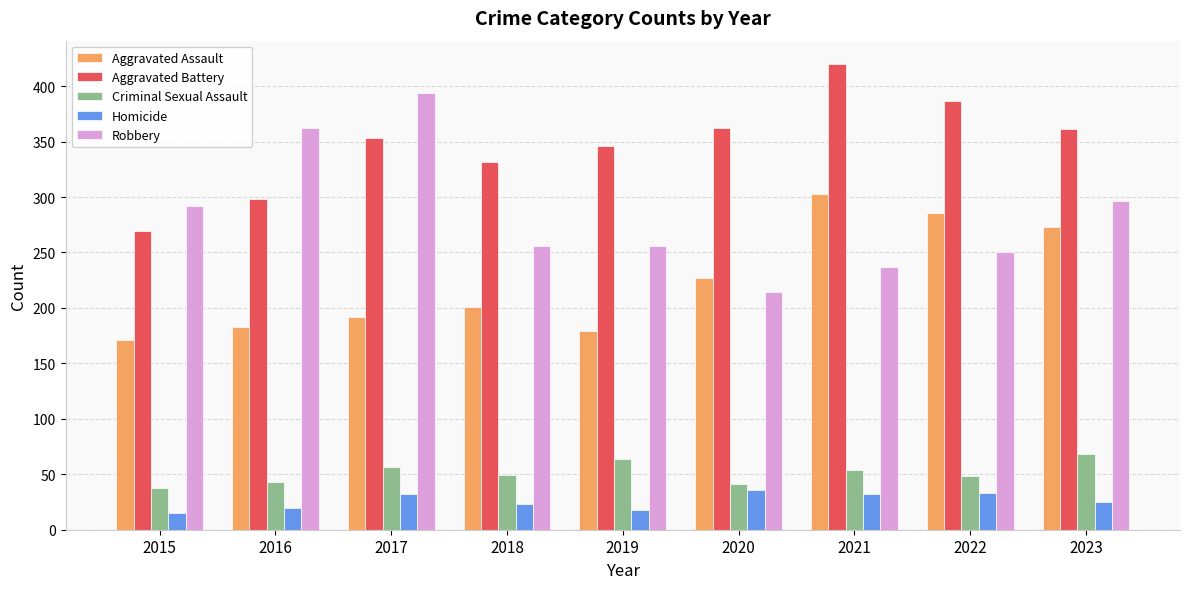

What is the total value across all series at 2015?

785